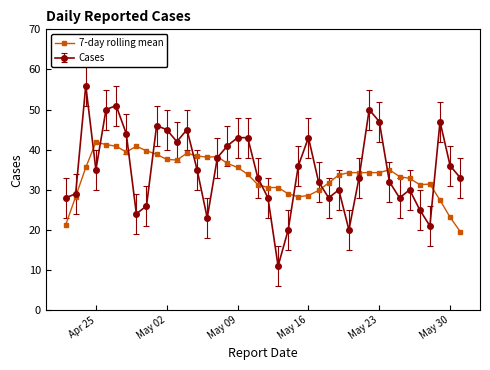

List the series in order of their peak value, highest first.

Cases, 7-day rolling mean